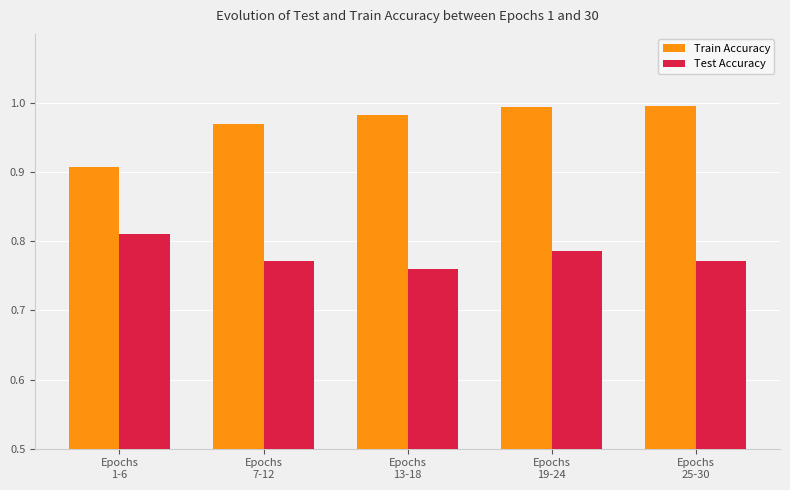

Which series has the largest total across all categories?

Train Accuracy